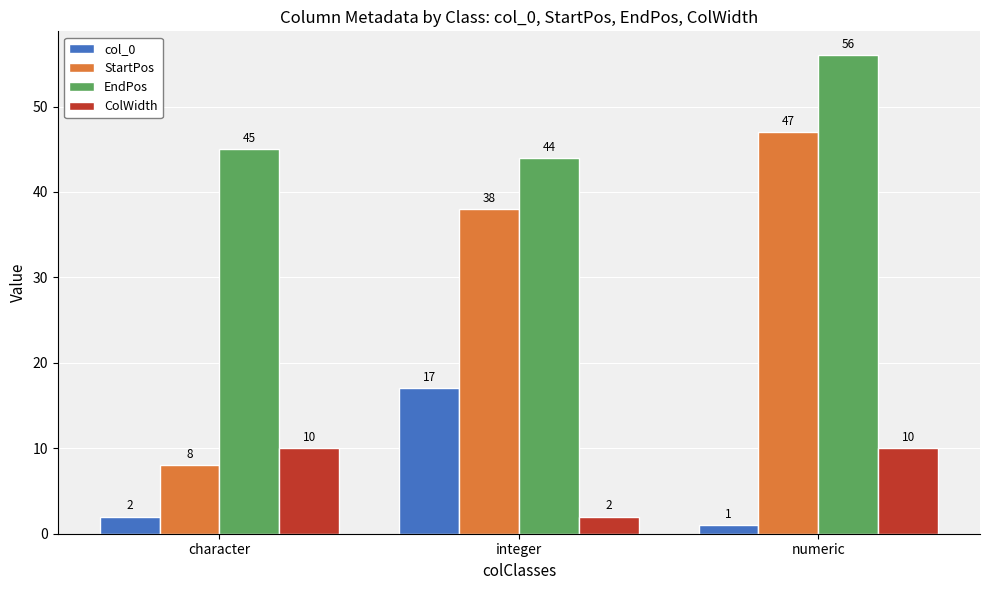

What position from the right is numeric?

1